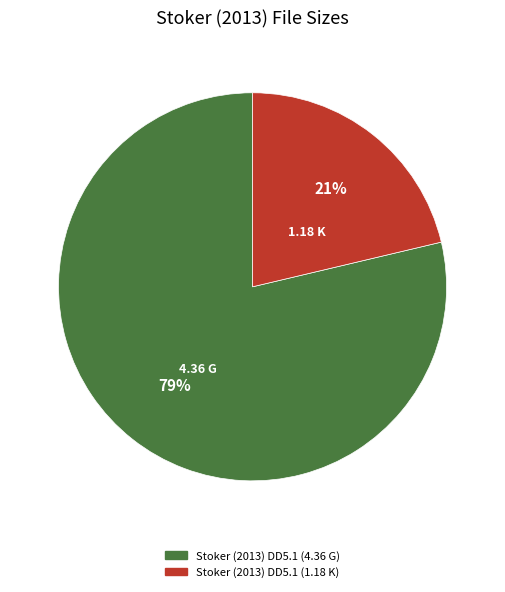

Rank the categories by value from lowest to highest.

Stoker (2013) DD5.1 (1.18 K), Stoker (2013) DD5.1 (4.36 G)